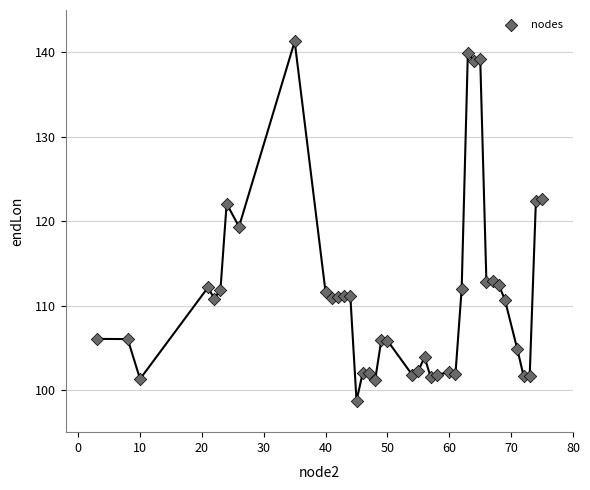

What is the range of X values (max minus min)?

72.0